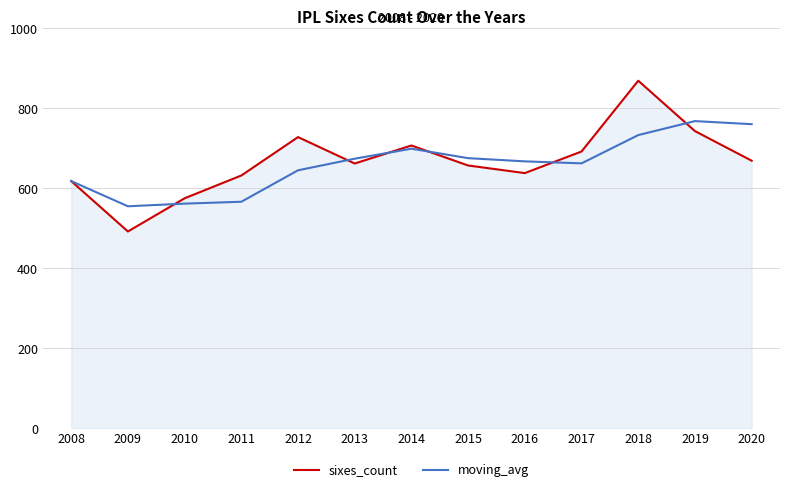

True or false: moving_avg has a value of 674.0 at 2013.

True